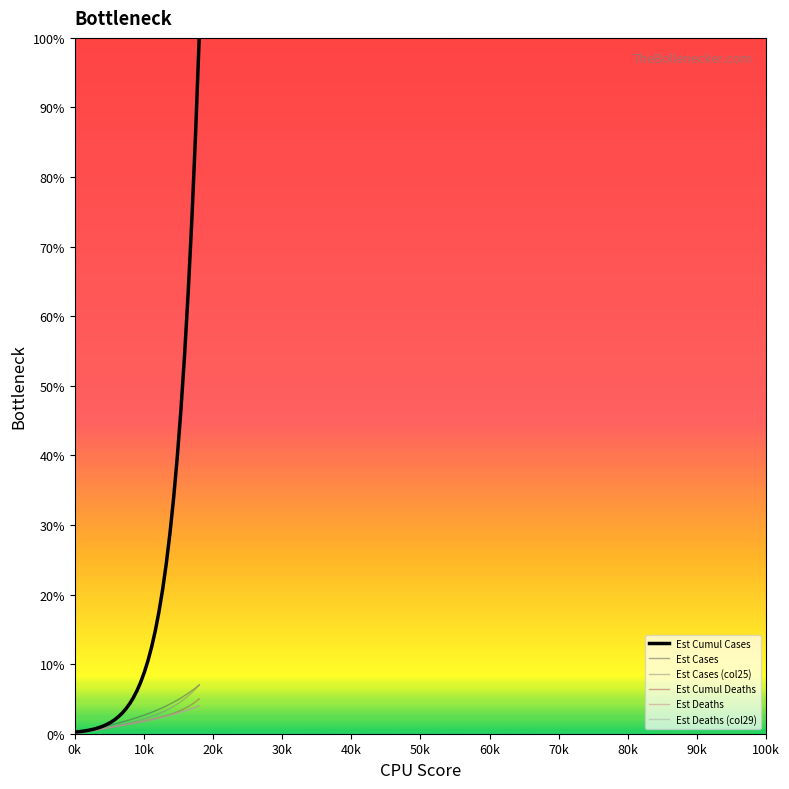

What is the average value of the Est Deaths (col29) series?

1.7